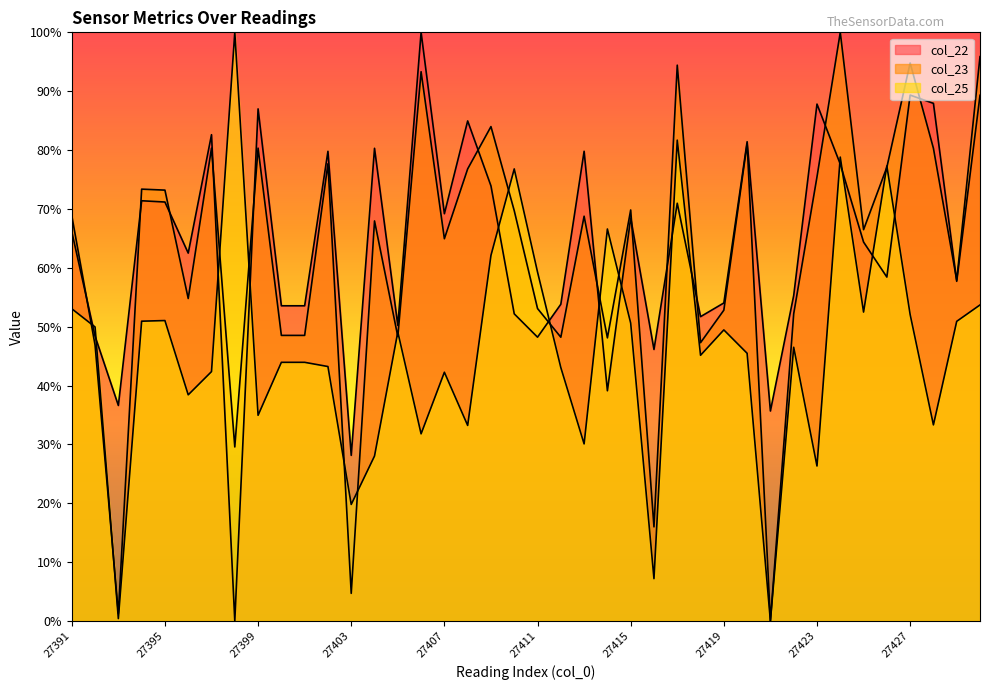

Does the chart display data point markers on the line(s)?

No